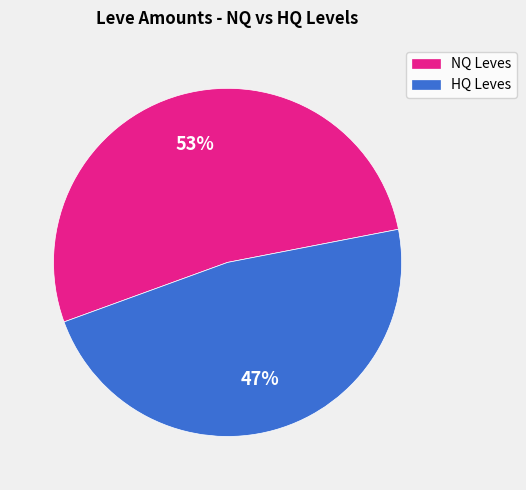

Does any single category account for the majority?

Yes